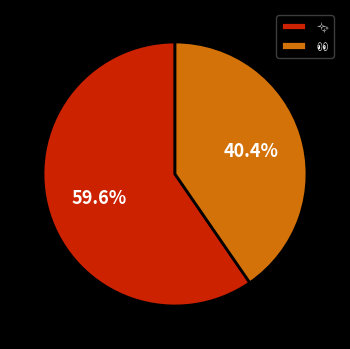

Does any single category account for the majority?

Yes